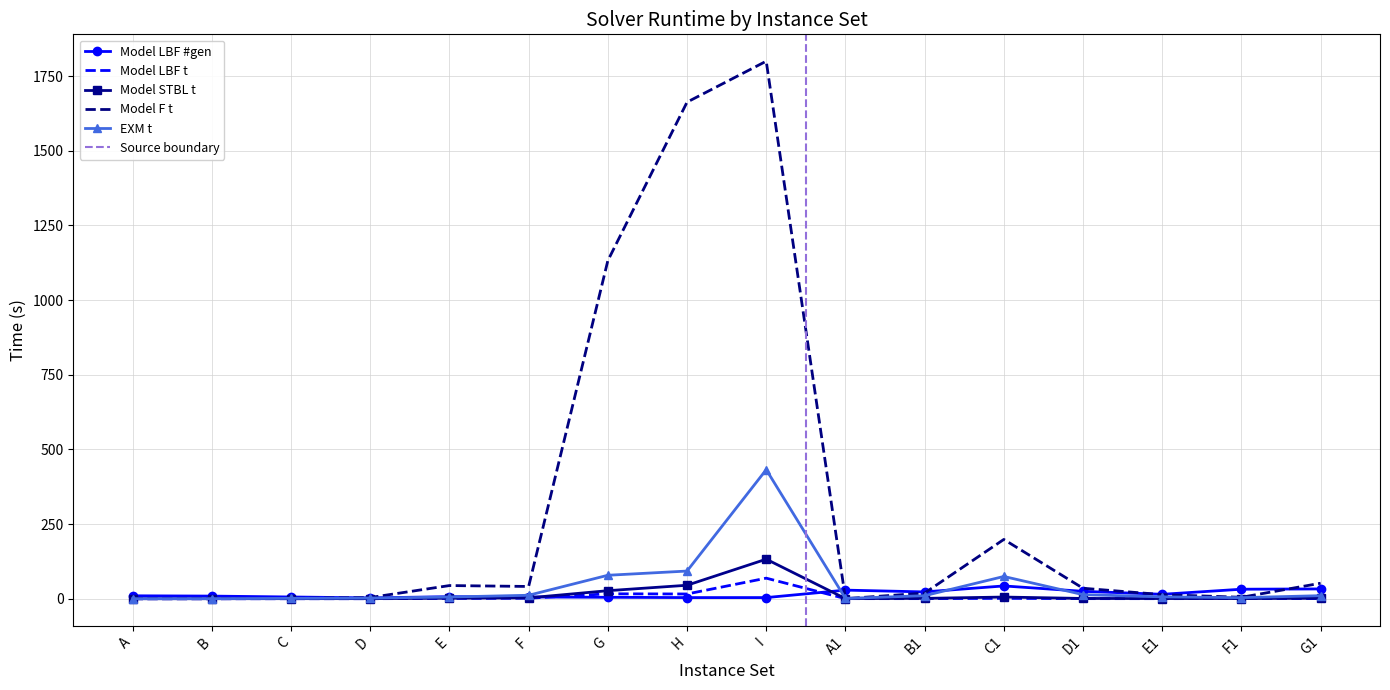

What is the average value of the EXM t series?

46.7